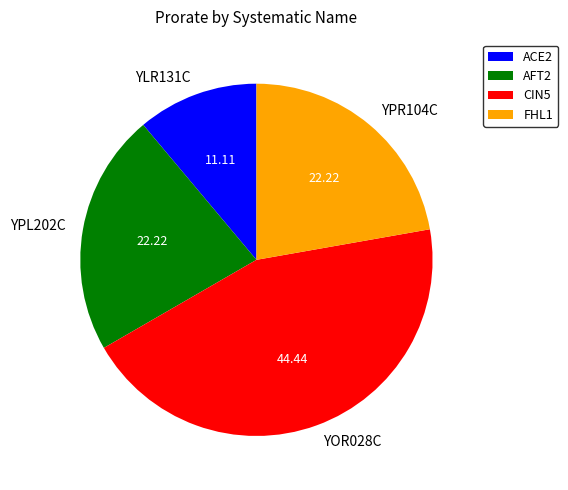

Is the sum of YPL202C and YPR104C greater than half?

No